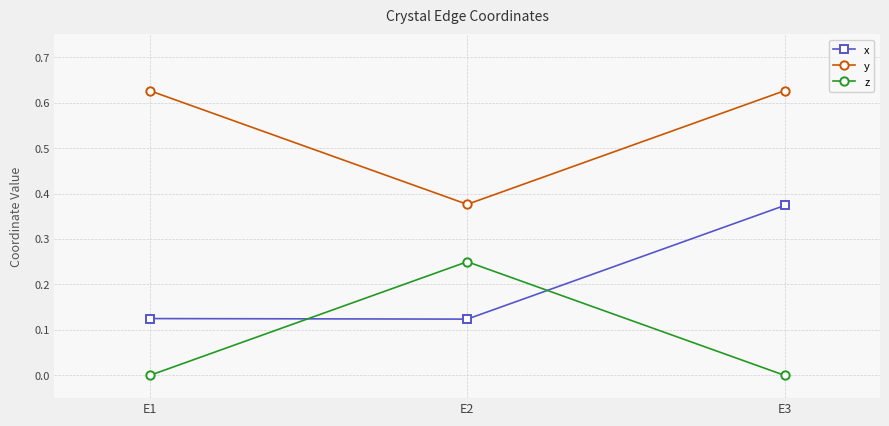

At how many categories does at least one series exceed 0?

3